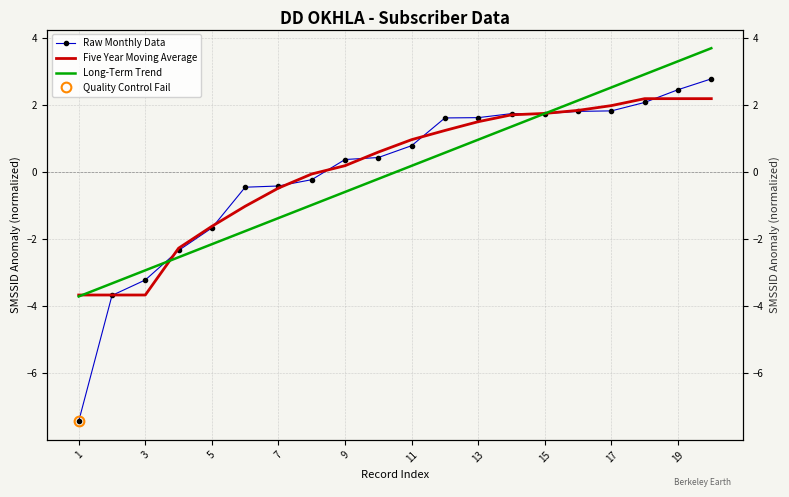

True or false: Long-Term Trend has more than 0 interior local peaks.

False